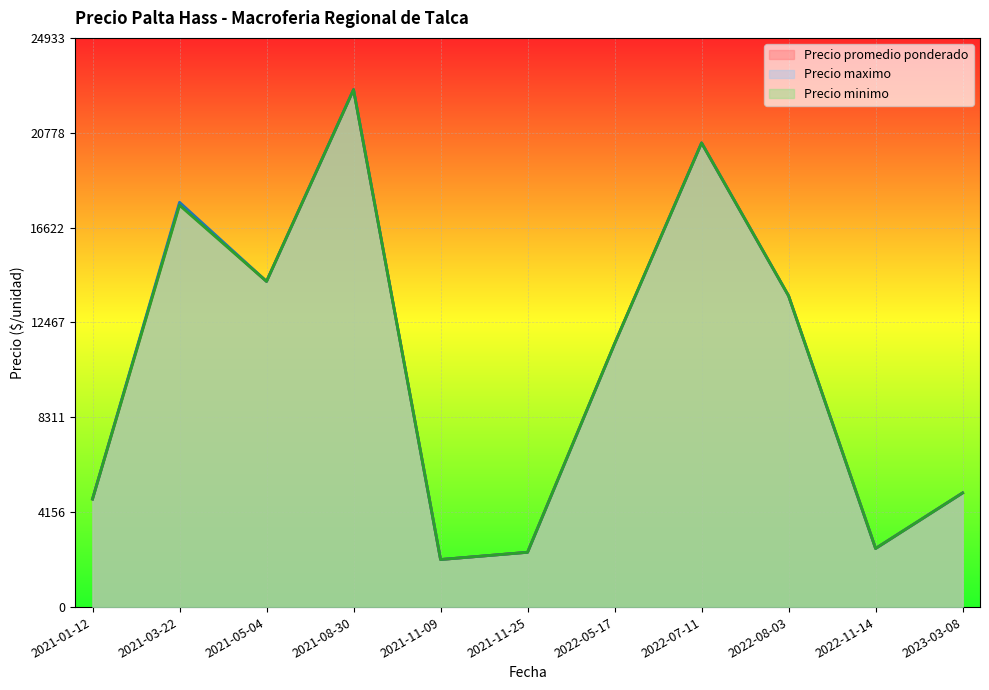

What is the total value across all series at 2022-08-03?

40900.0